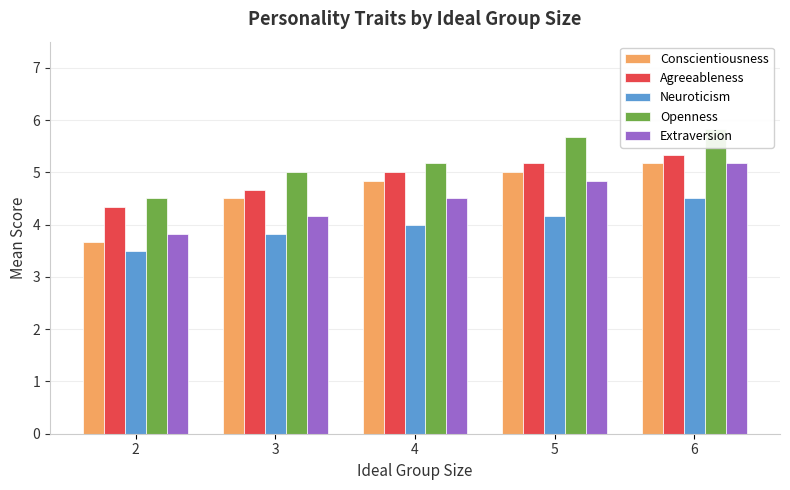

Are the bars grouped side by side (vs. stacked)?

Yes